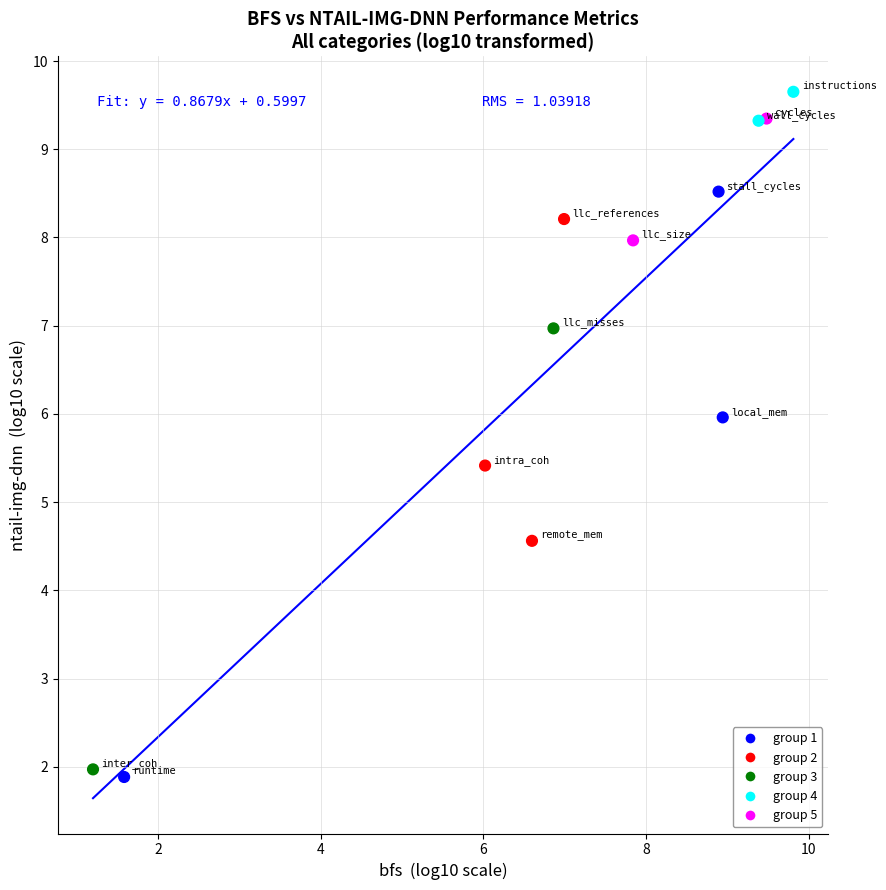

What is the average X value?

7.0